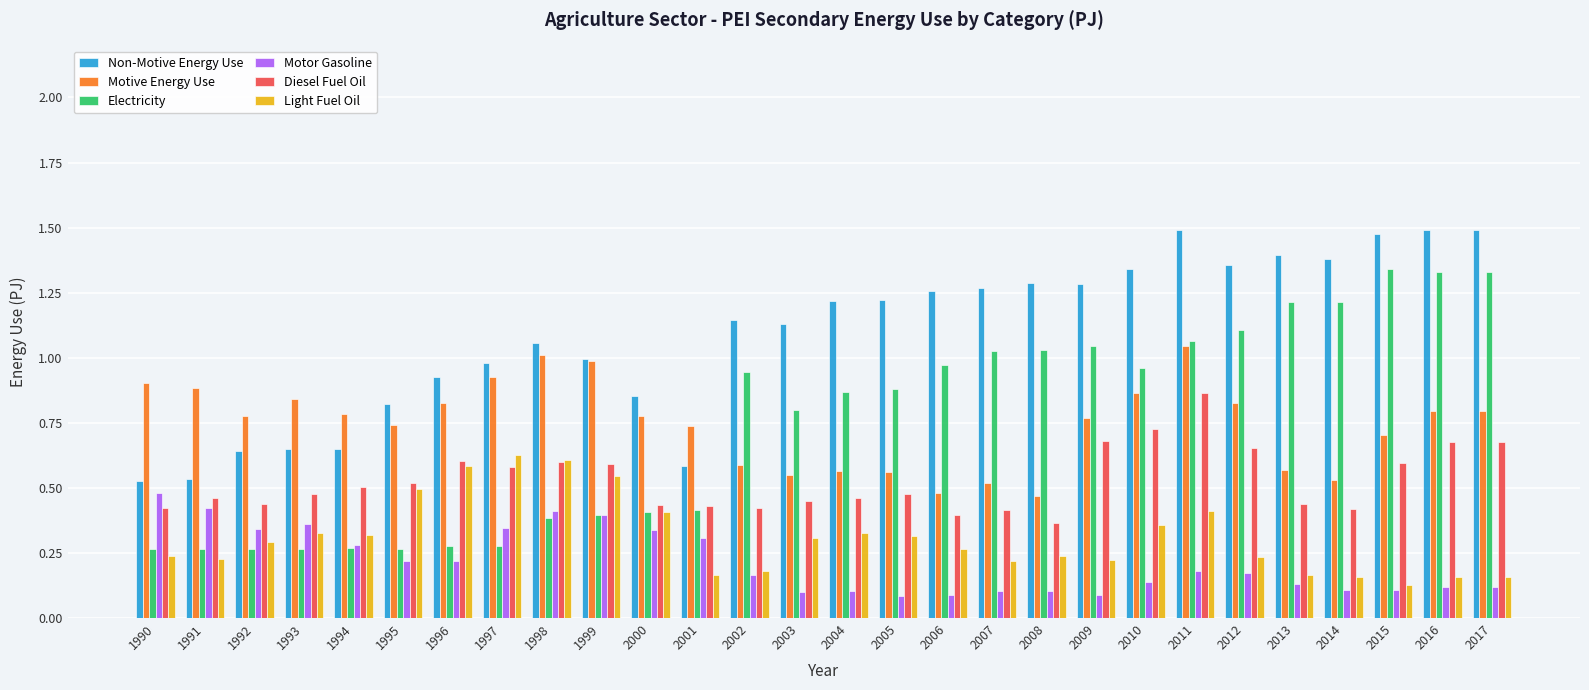

How many data points does each series have?

28